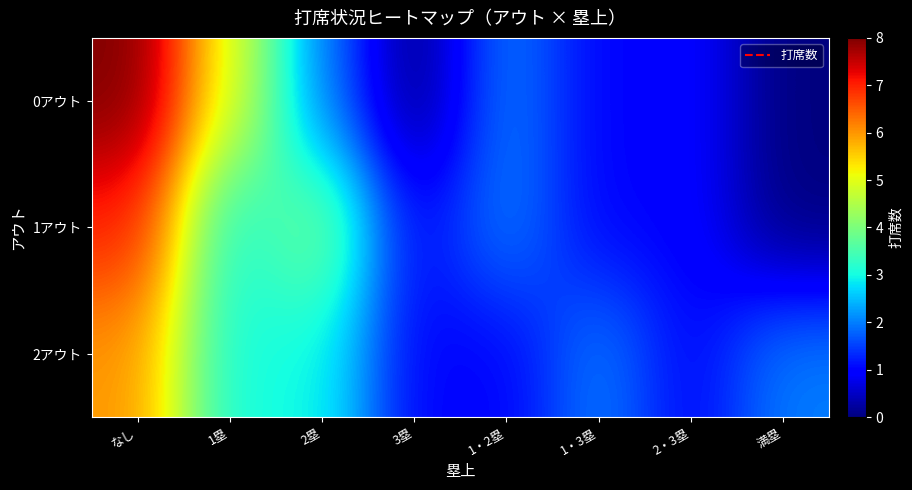

Reading right to left, list all the values displayed in this chart.

0アウト: 満塁=0	2・3塁=1	1・3塁=1	1・2塁=2	3塁=0	2塁=2	1塁=5	なし=8
1アウト: 満塁=0	2・3塁=1	1・3塁=1	1・2塁=2	3塁=1	2塁=4	1塁=3	なし=7
2アウト: 満塁=2	2・3塁=1	1・3塁=2	1・2塁=1	3塁=1	2塁=3	1塁=3	なし=6